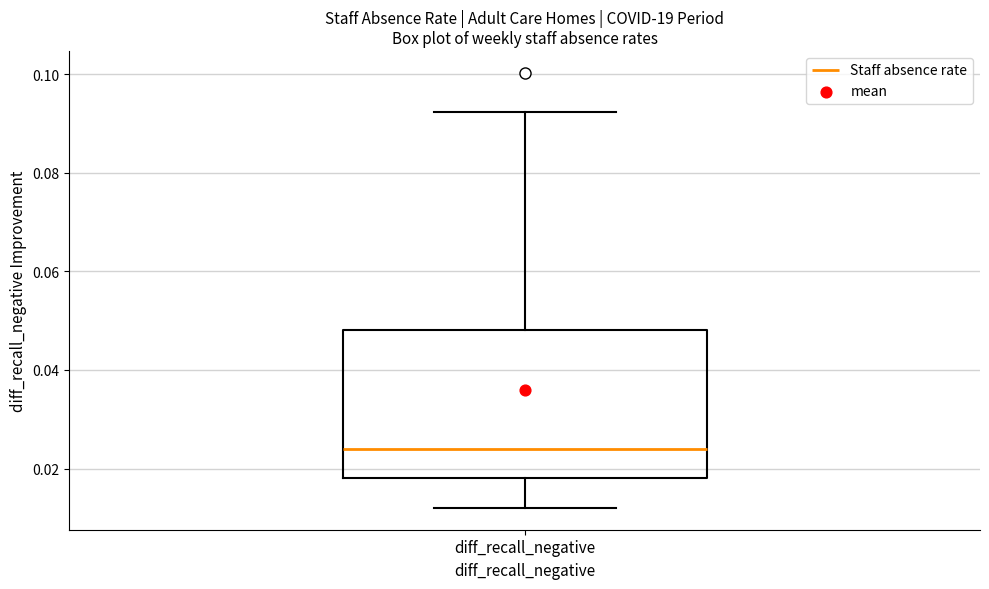

Read this box plot against the y-axis: the position of the median line, the range covered by the box, and the ends of both whiskers. The values are not printed on the chart, so give them approximately, as read against the axis.

median 0.024, box 0.018 to 0.048, whiskers 0.012 to 0.092